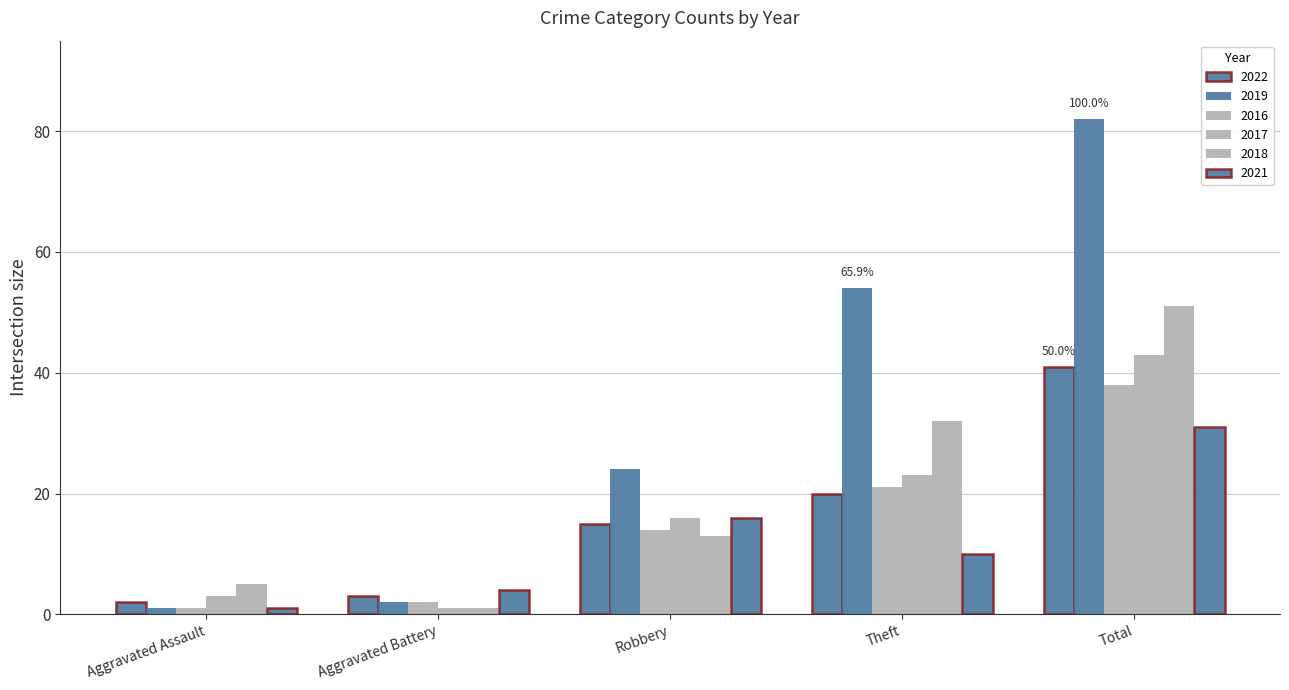

What is the maximum value shown in the chart?

82